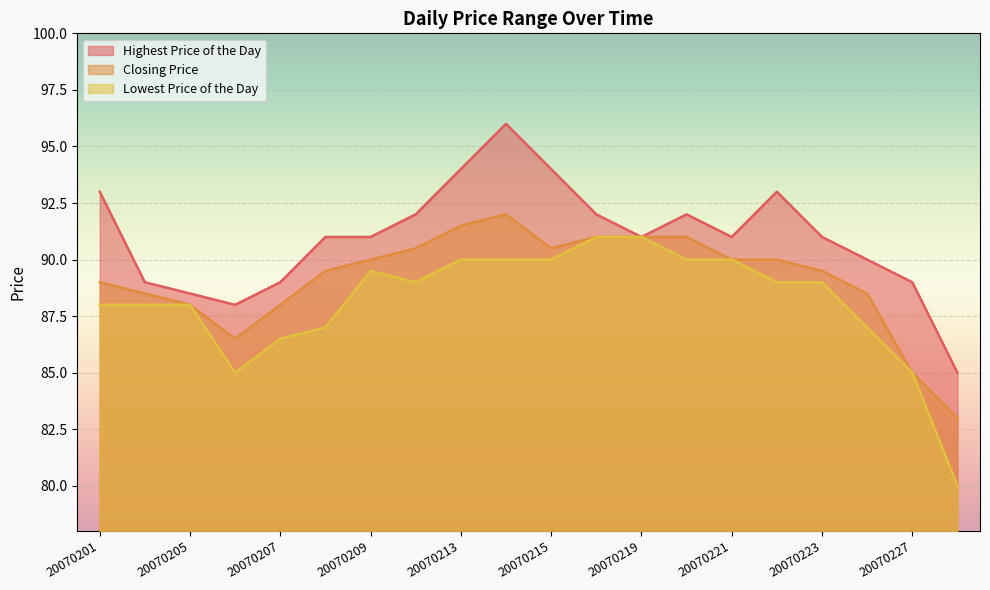

True or false: Closing Price and Lowest Price of the Day intersect in this chart.

False